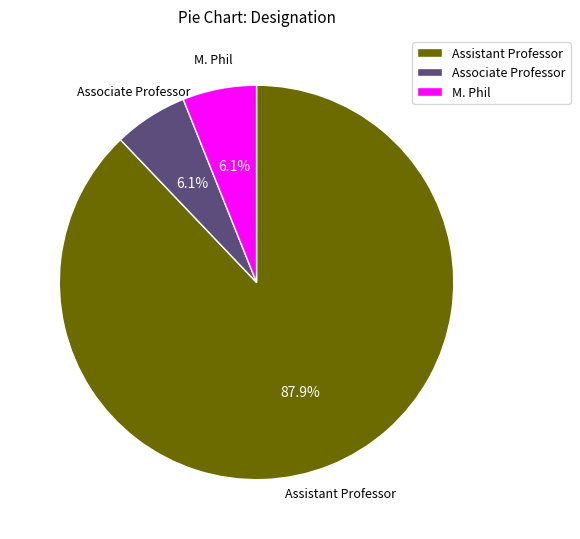

What percentage is the Associate Professor slice, to the nearest percent?

6%